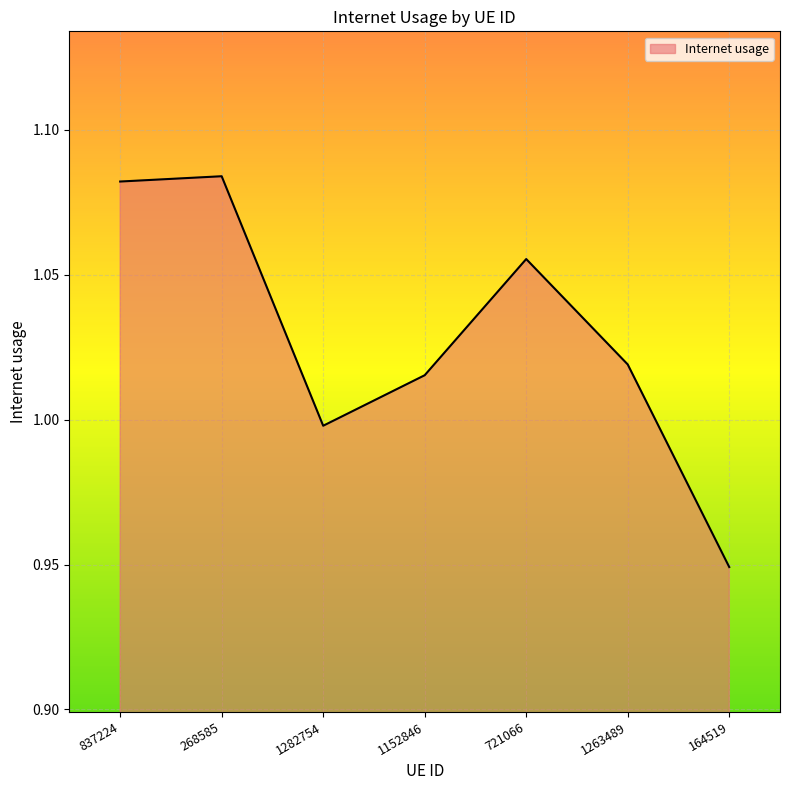

Where is the first local minimum?

1282754